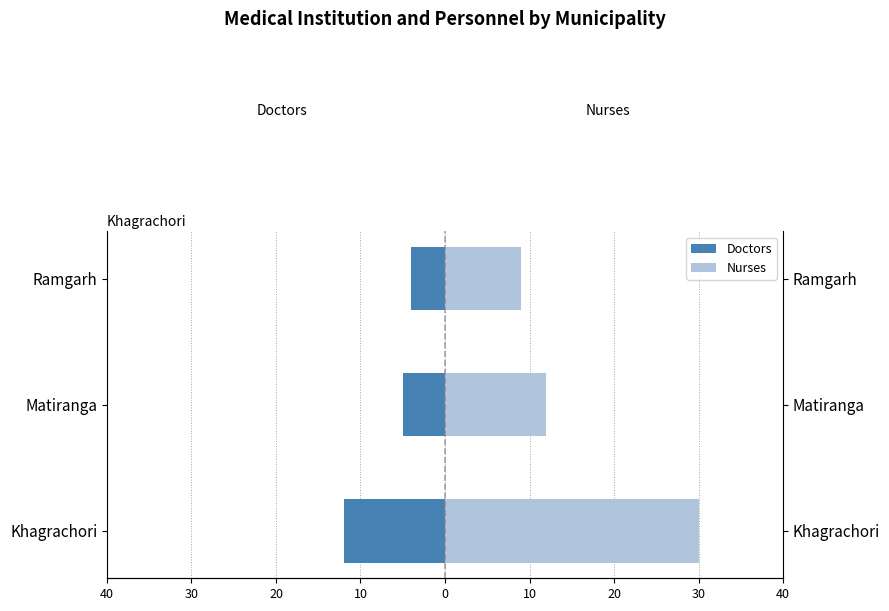

Rank the series by their maximum value, from lowest to highest.

Doctors, Nurses